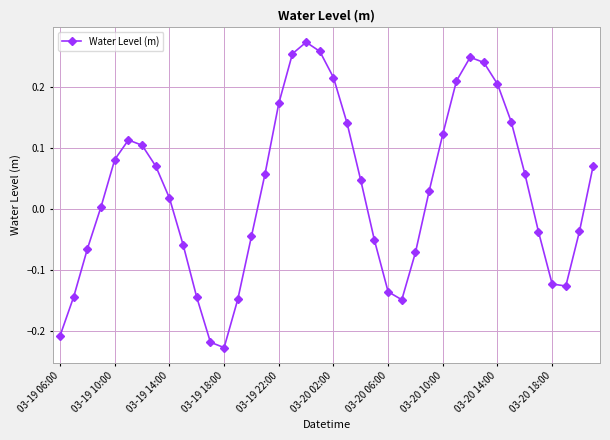

True or false: there are more than 1 points higher than both neighbors.

True